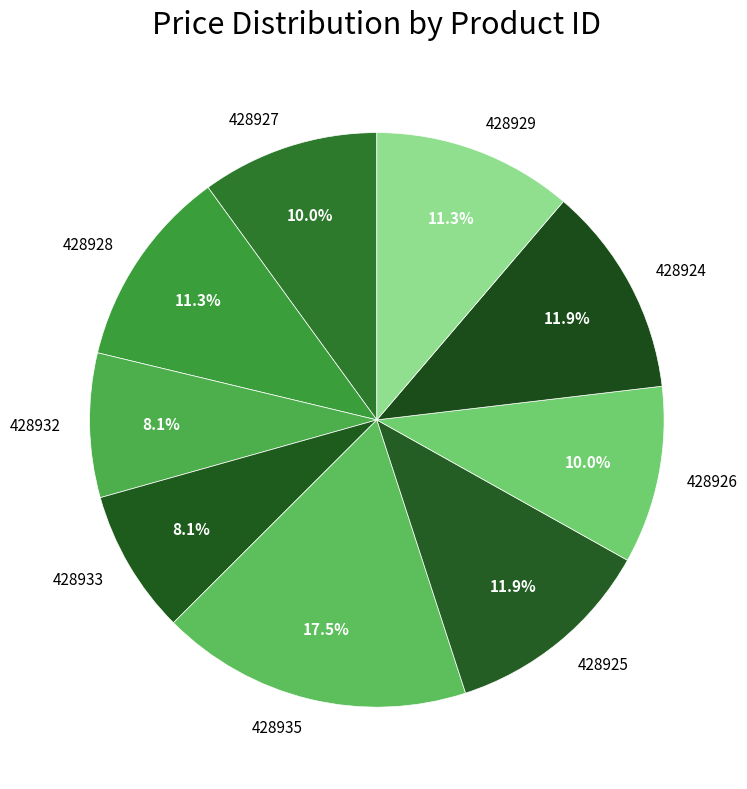

What percentage do 428932 and 428925 together represent?

20.0%